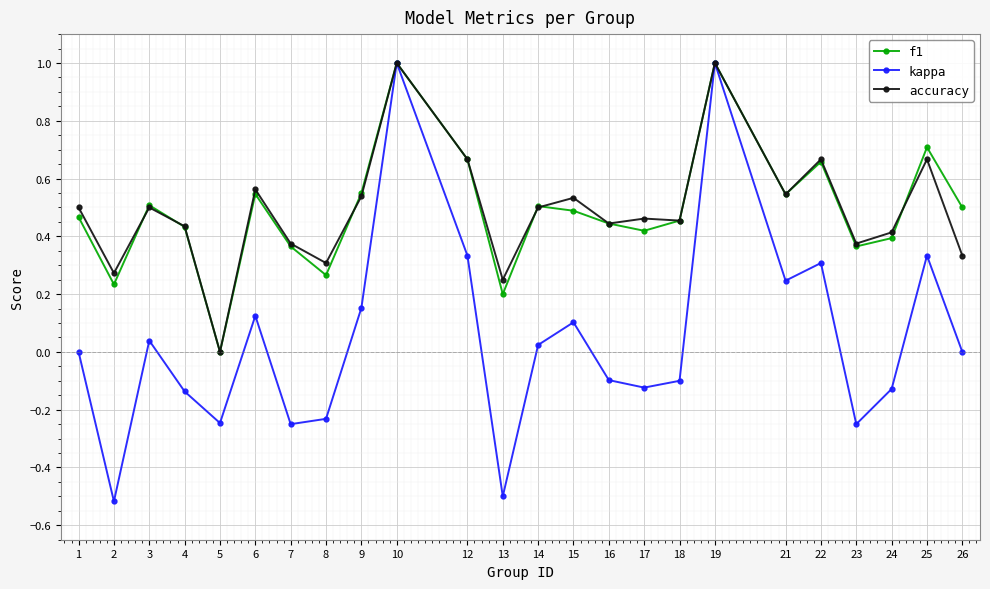

What is the difference between the maximum and minimum values in the kappa series?

1.5